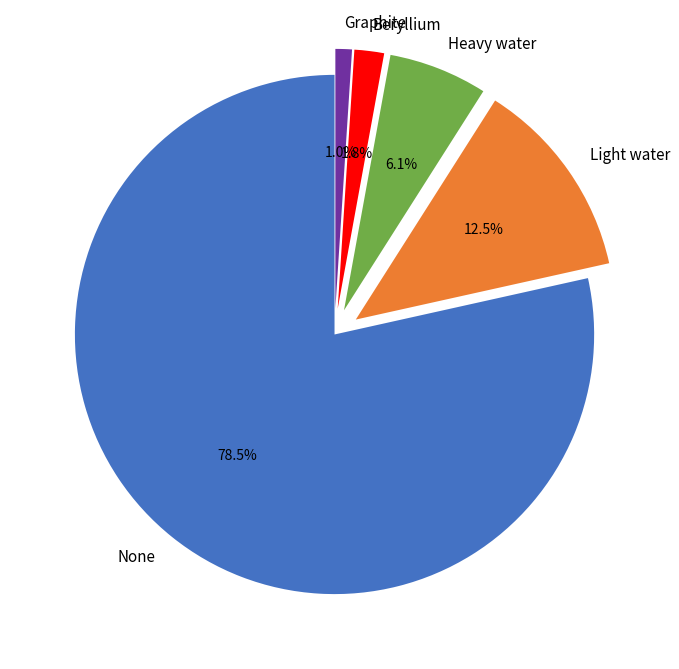

Combined, do None and Heavy water account for over 50%?

Yes